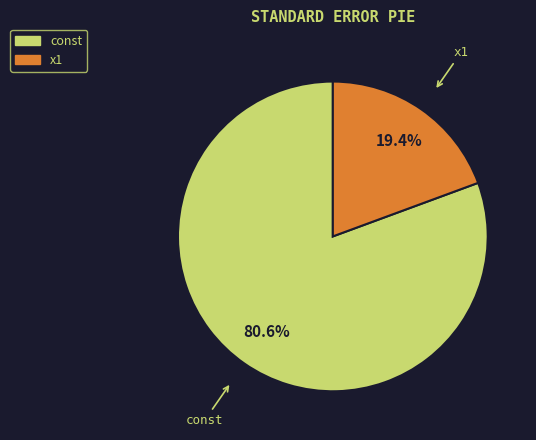

To the nearest percent, what is the combined percentage of x1 and const?

100%